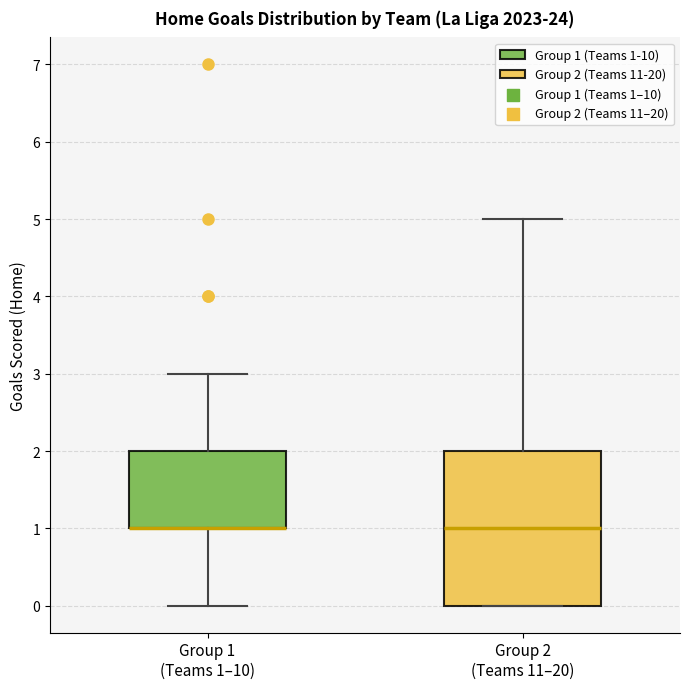

Comparing the boxes themselves (not the whiskers), which one is the tallest?

Group 2 (Teams 11–20)